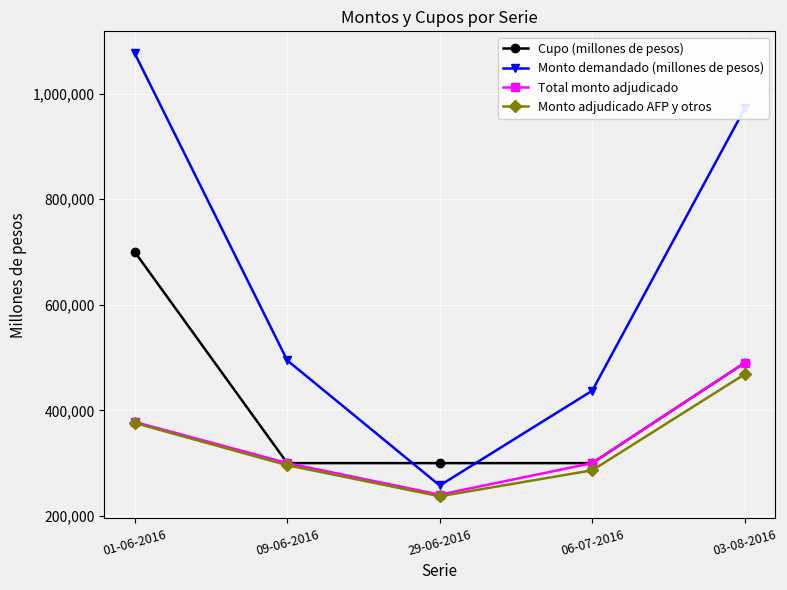

What position from the right is 01-06-2016?

5